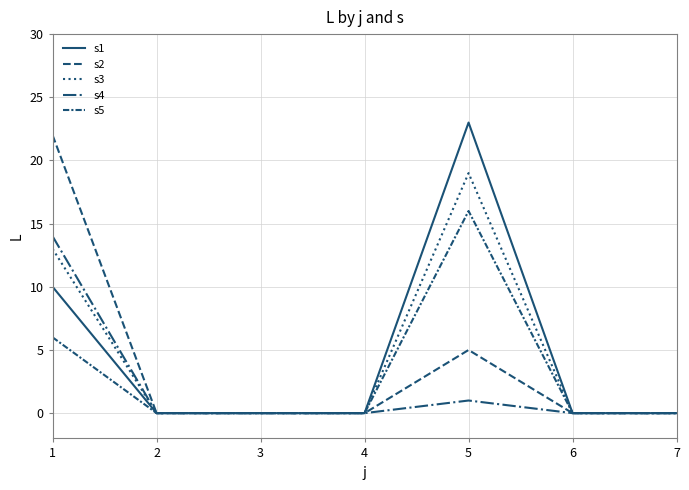

Reading left to right, extract all data points from this chart.

s1: 1=10	2=0	3=0	4=0	5=23	6=0	7=0
s2: 1=22	2=0	3=0	4=0	5=5	6=0	7=0
s3: 1=13	2=0	3=0	4=0	5=19	6=0	7=0
s4: 1=14	2=0	3=0	4=0	5=1	6=0	7=0
s5: 1=6	2=0	3=0	4=0	5=16	6=0	7=0